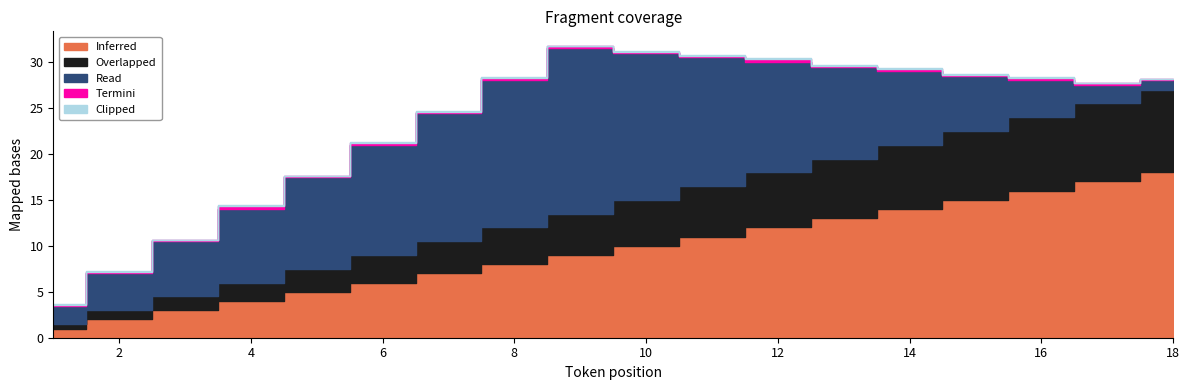

Is the value of Overlapped at 2 greater than the value of Clipped at 17?

Yes